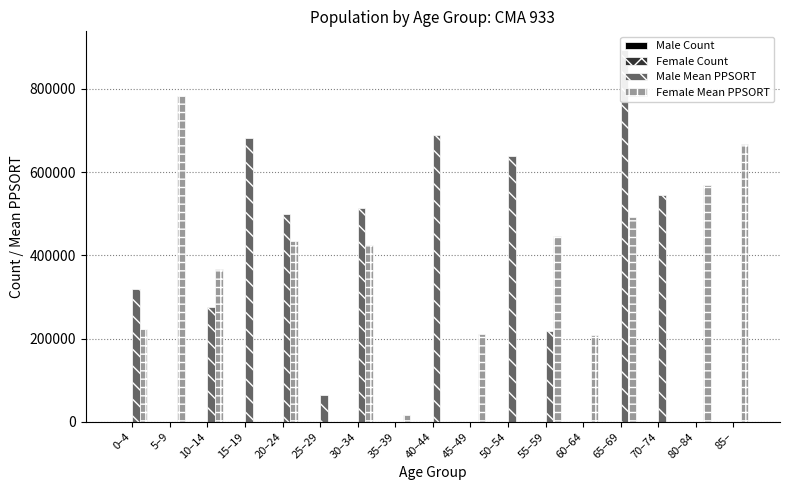

At which category is the sum across all series the highest?

65–69